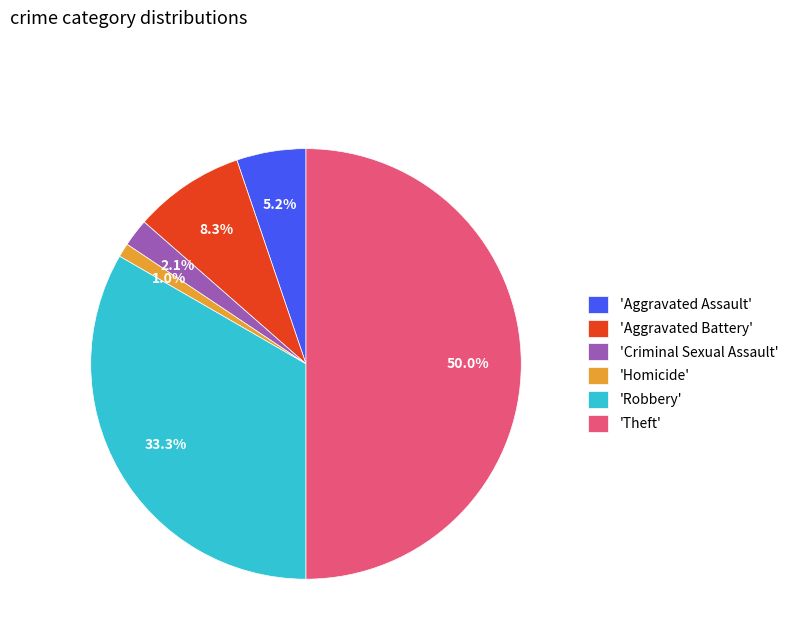

What is the largest slice in the pie chart?

'Theft'